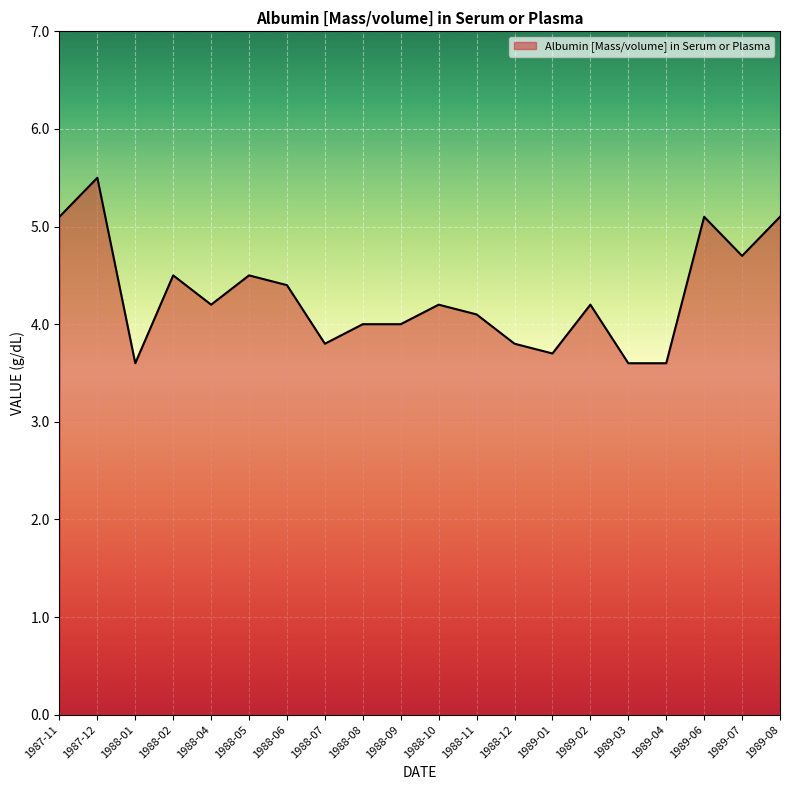

The value at 1989-07 is 1.3. True or false?

False